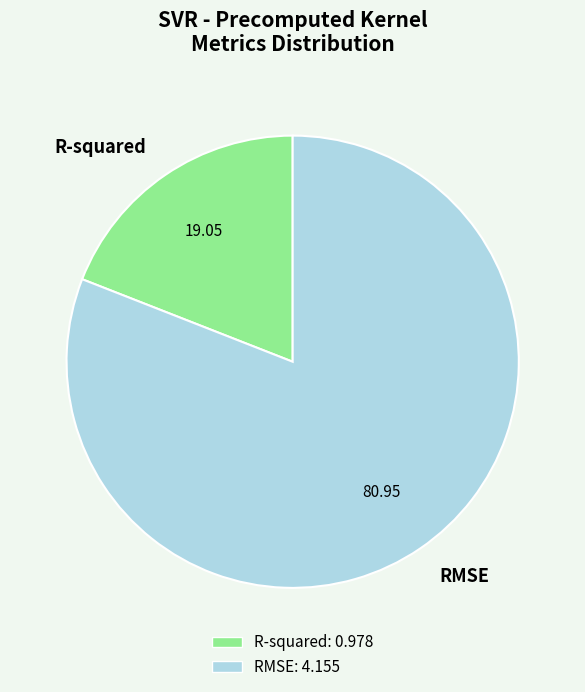

Rank the categories by value from highest to lowest.

RMSE, R-squared